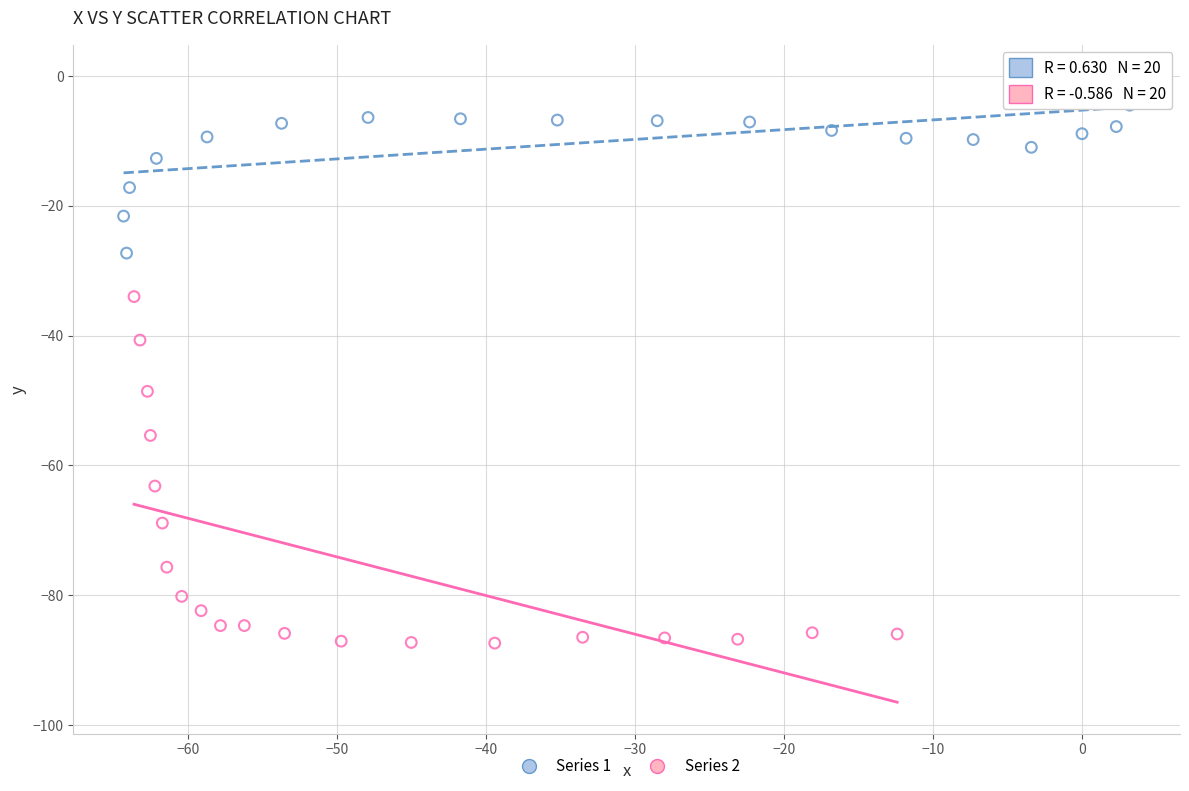

Which series contains the lowest Y value?

Series 2